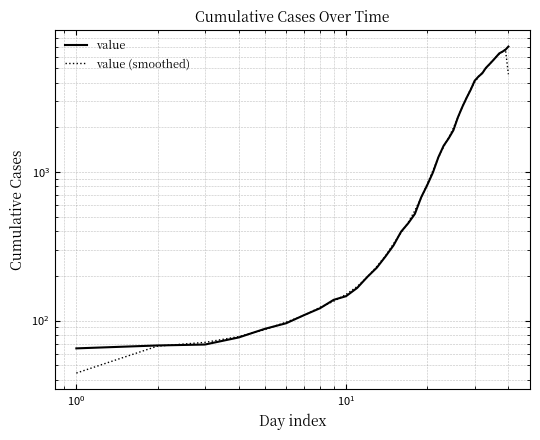

What is the value of the value point at the 8th from the left?

121.0